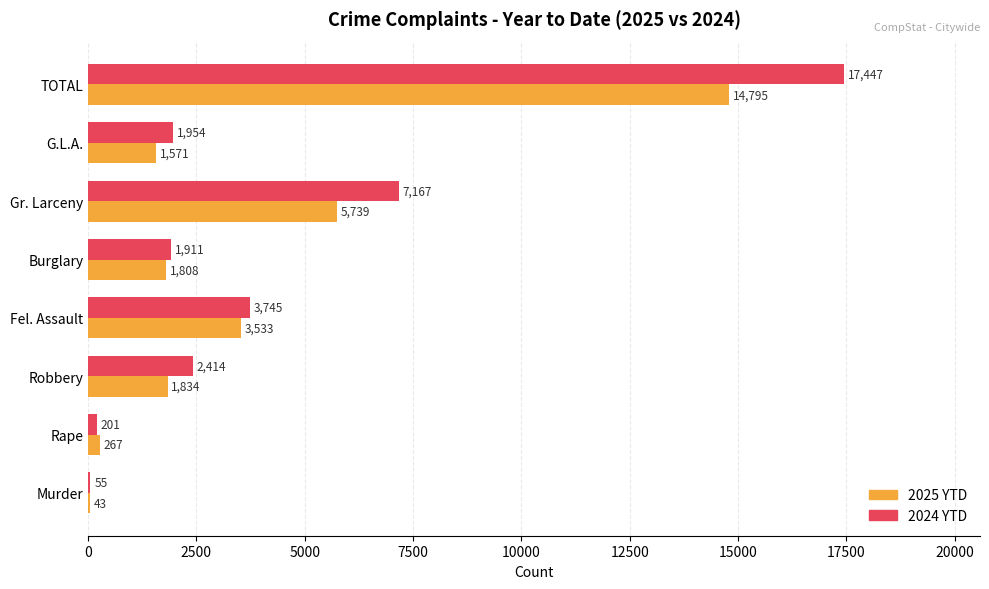

At which category is the sum across all series the highest?

TOTAL